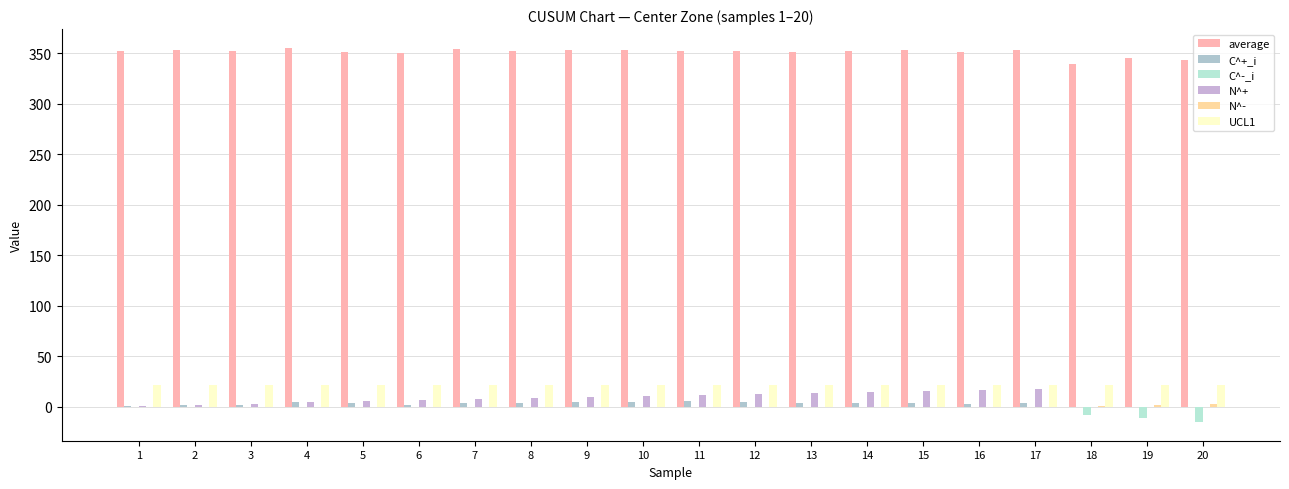

The value of UCL1 at 10 is 37.4. True or false?

False